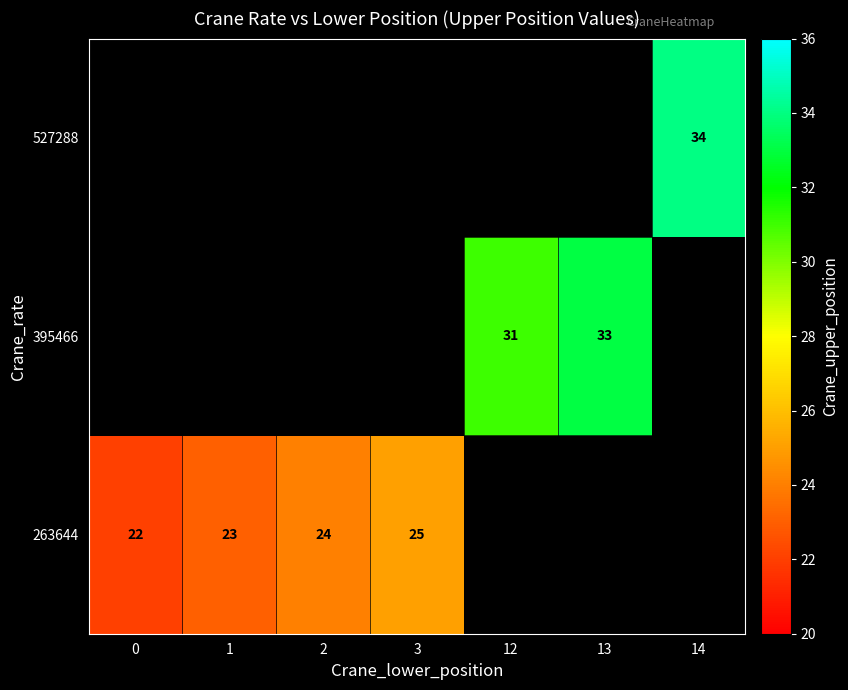

At how many categories does at least one series exceed 29?

3